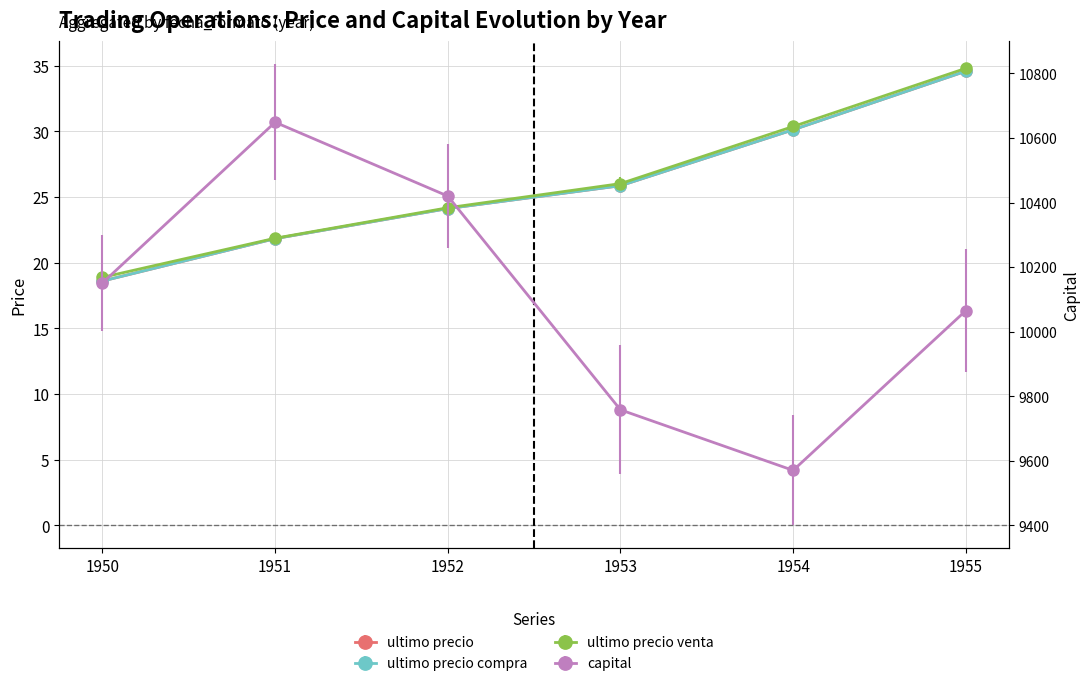

Which series changed the most between 1950 and 1951?

capital